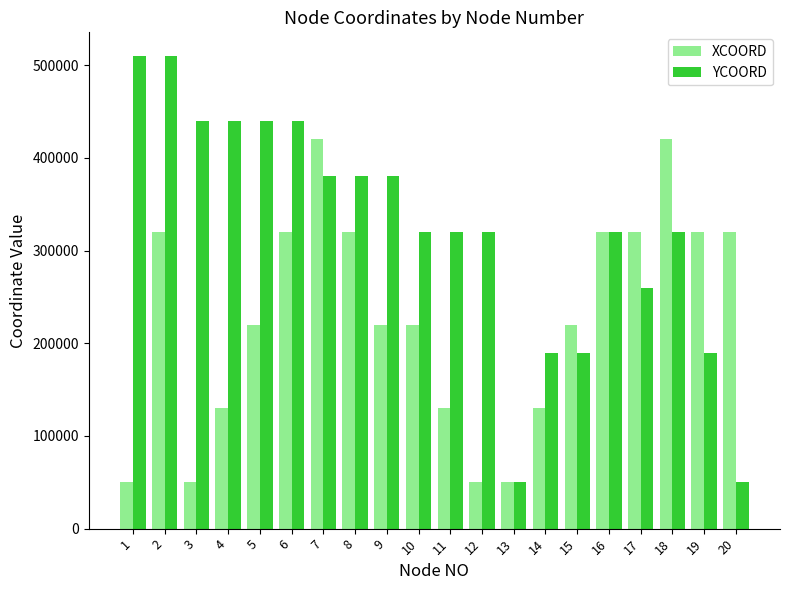

What is the total value across all series at 14?

320000